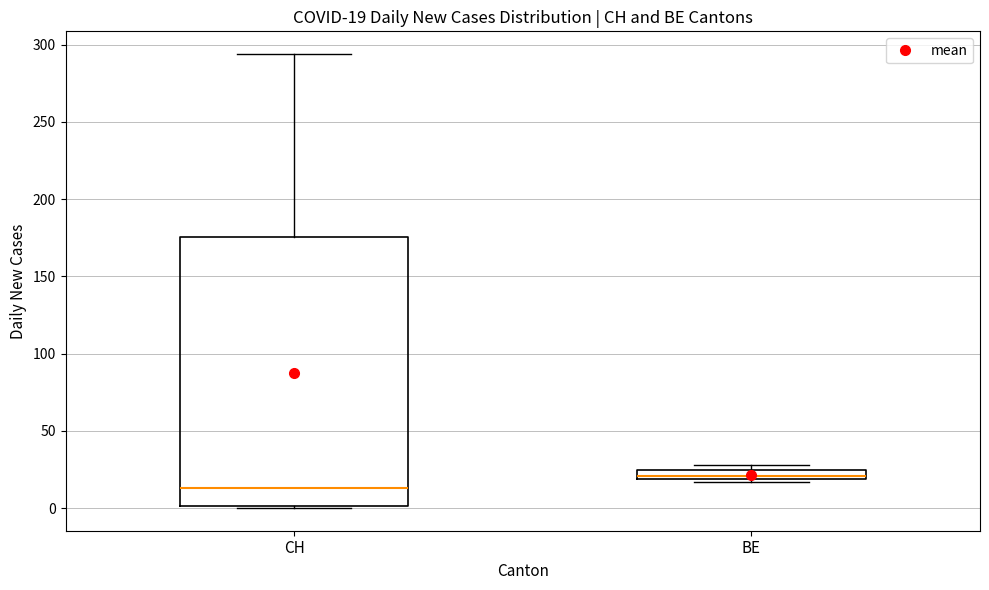

Comparing the boxes themselves (not the whiskers), which one is the tallest?

CH